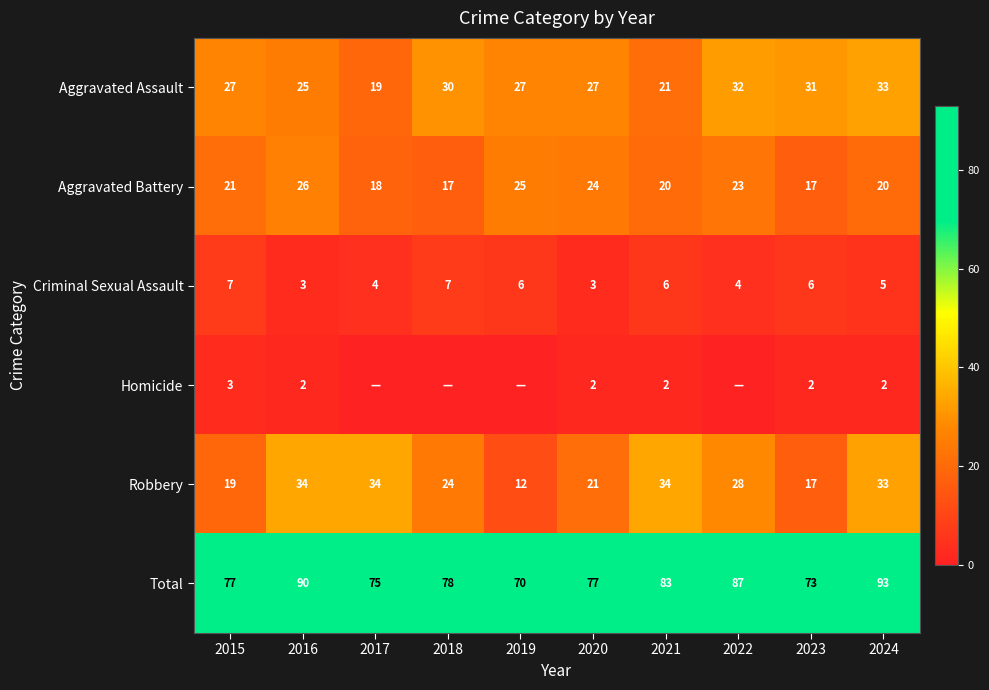

How many values in the Robbery series are below 28?

5